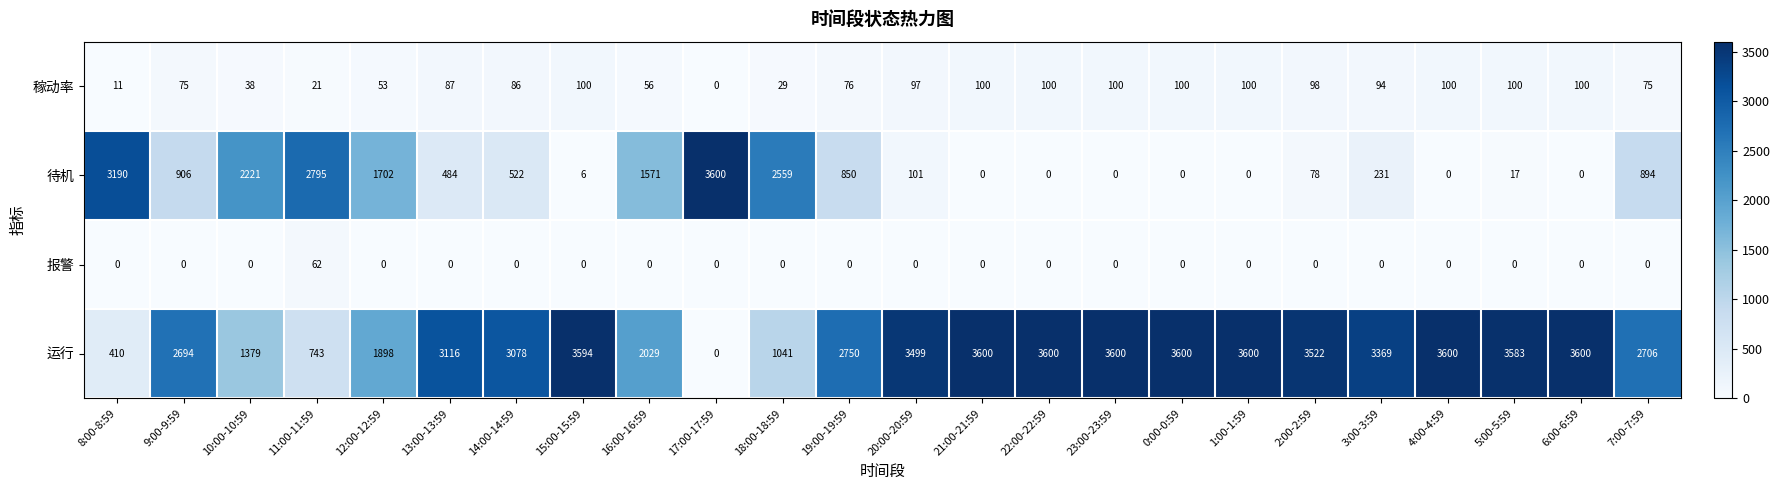

What is the difference between the highest and lowest values at 15:00-15:59?

3594